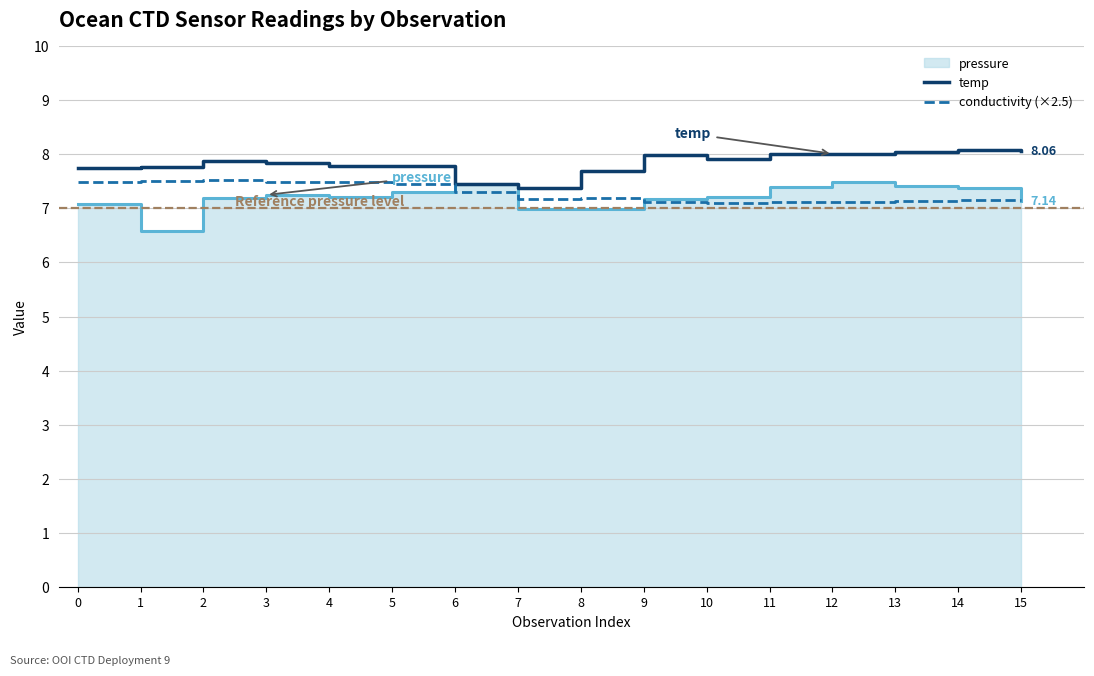

How many data points does each series have?

16